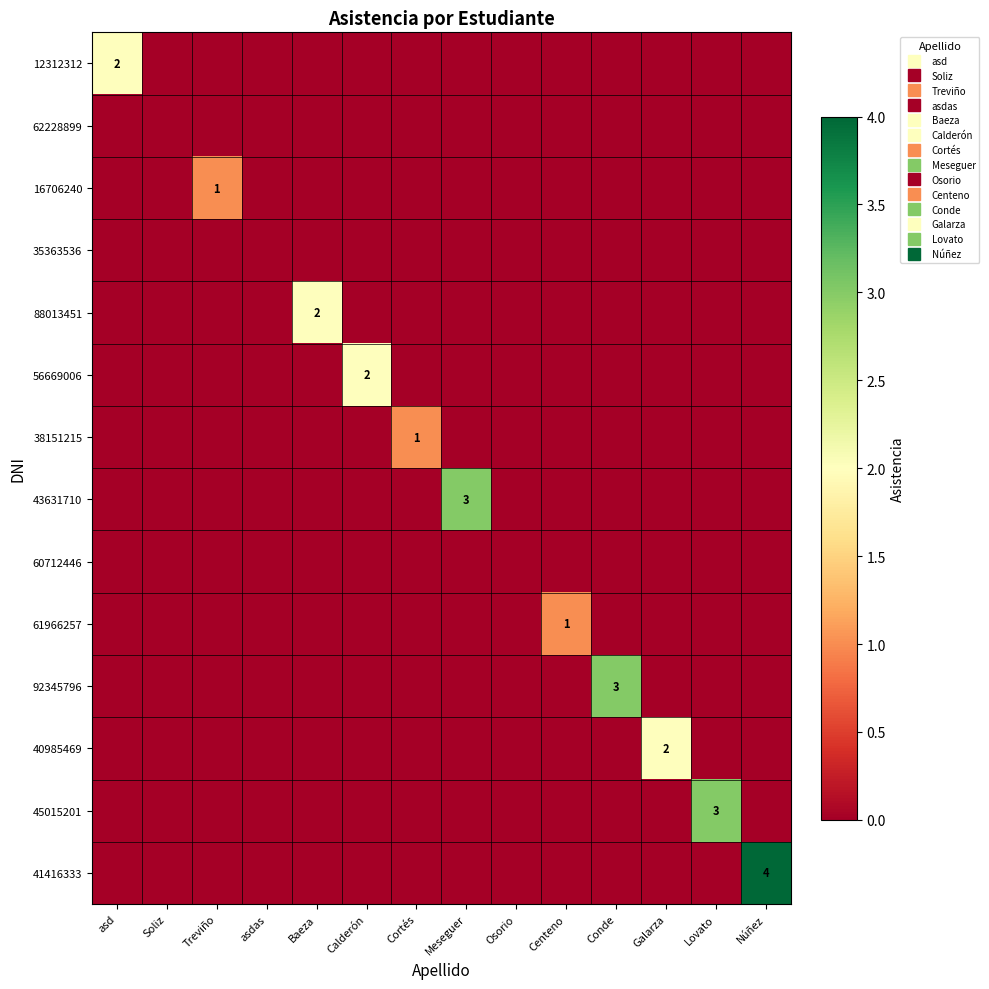

Which series has the largest total across all categories?

41416333